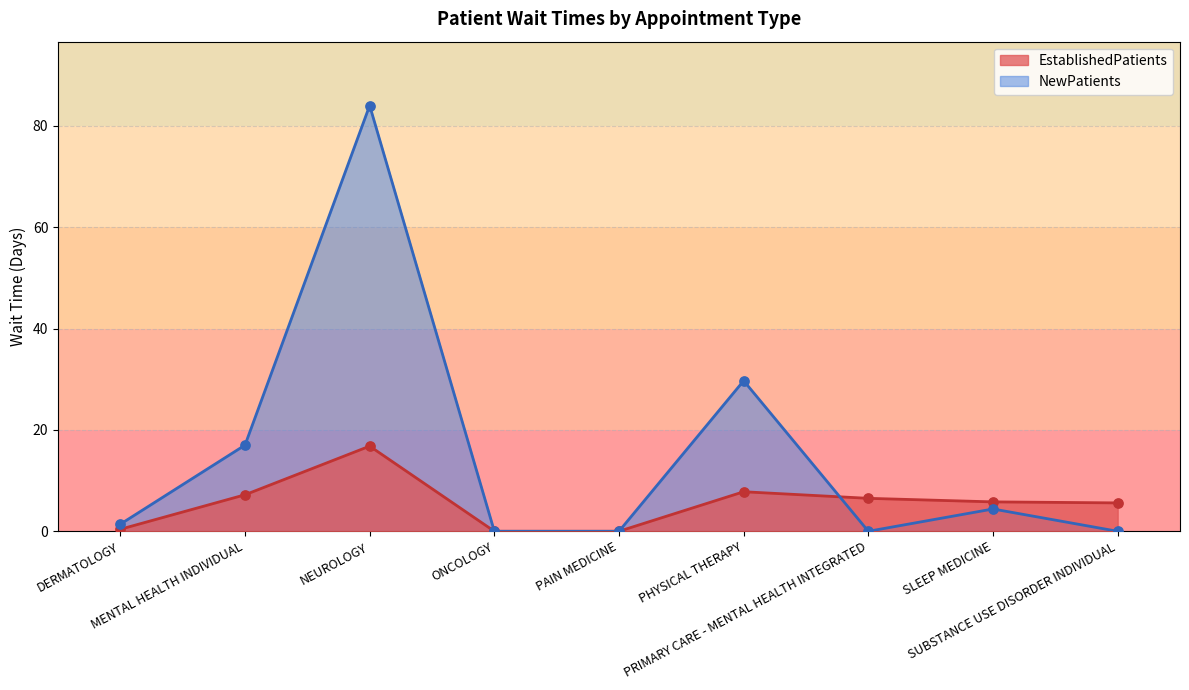

Which series has the largest Y range (max minus min)?

NewPatients